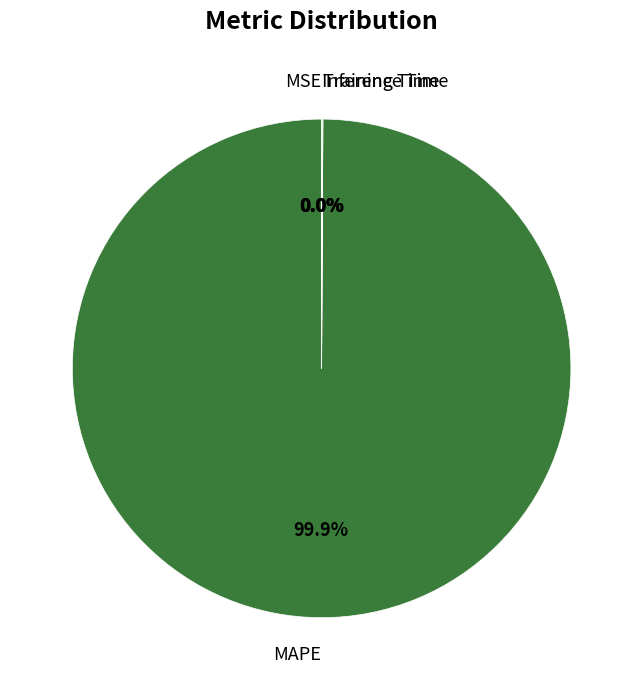

Which slice is the largest?

MAPE